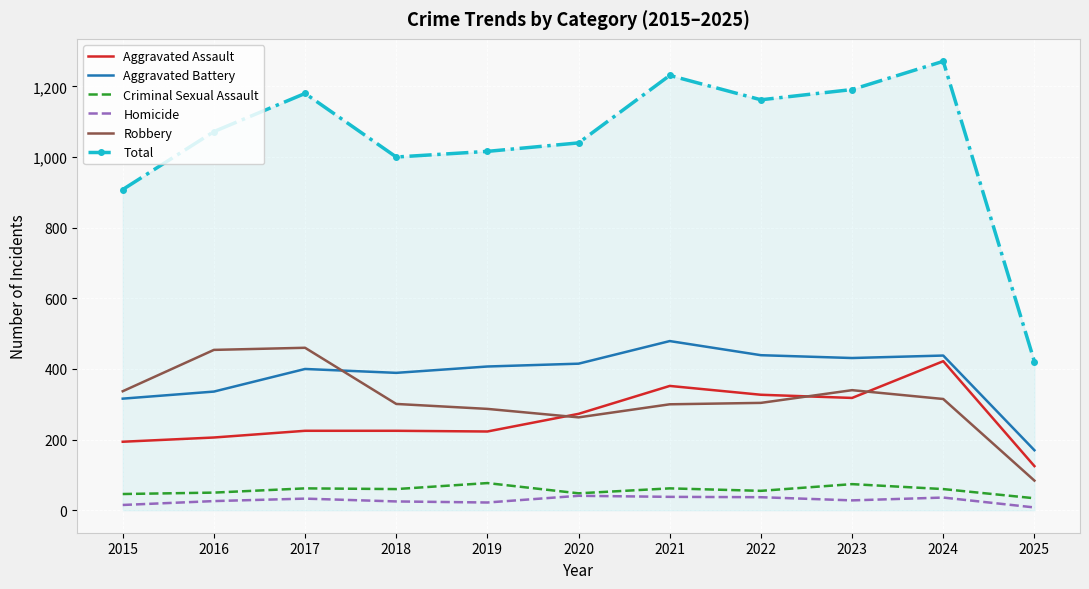

At which label does Aggravated Battery reach its peak?

2021